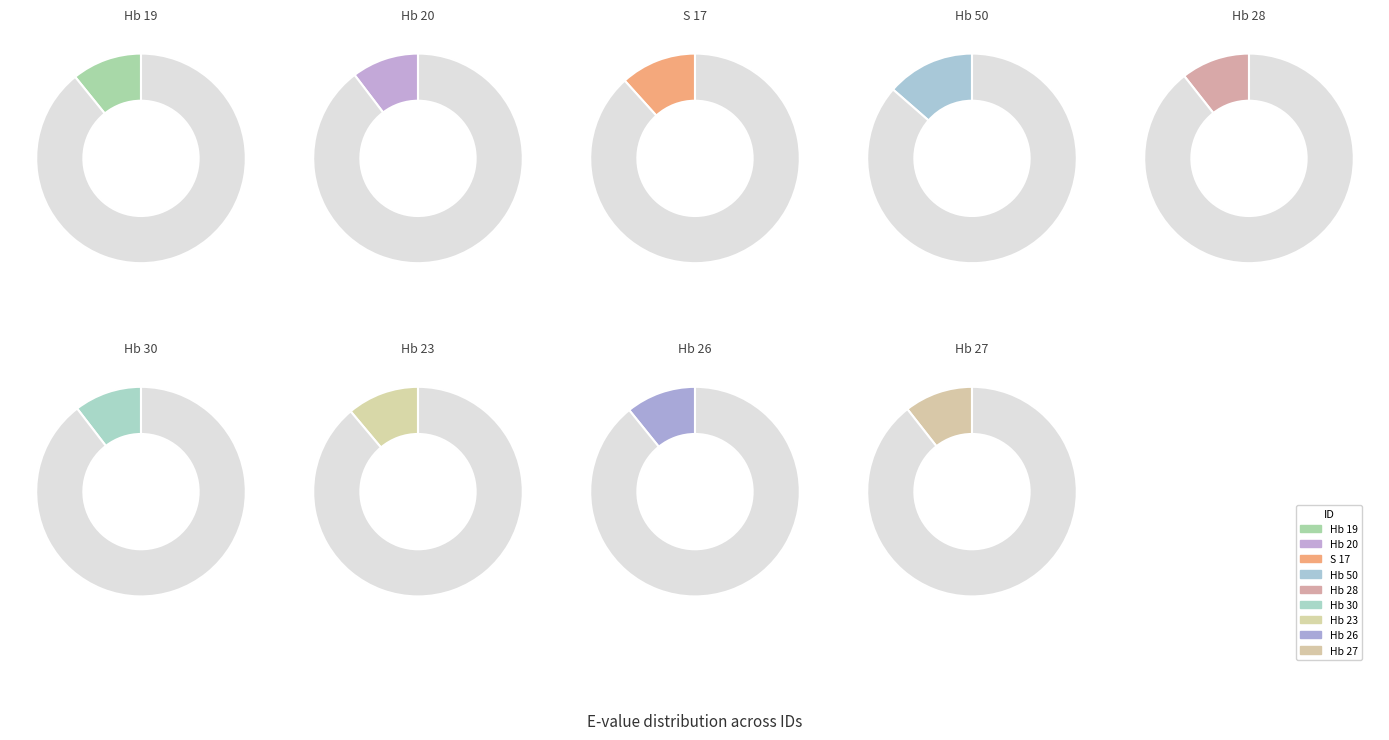

Is there a majority slice in this chart?

No